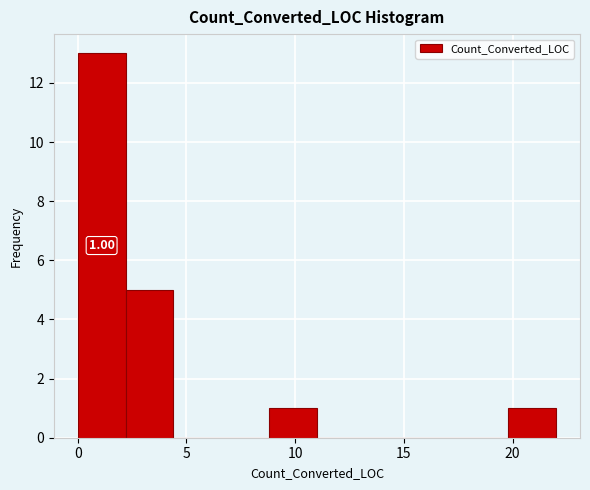

Which range on the x-axis has the tallest bar?

0.0 to 2.2